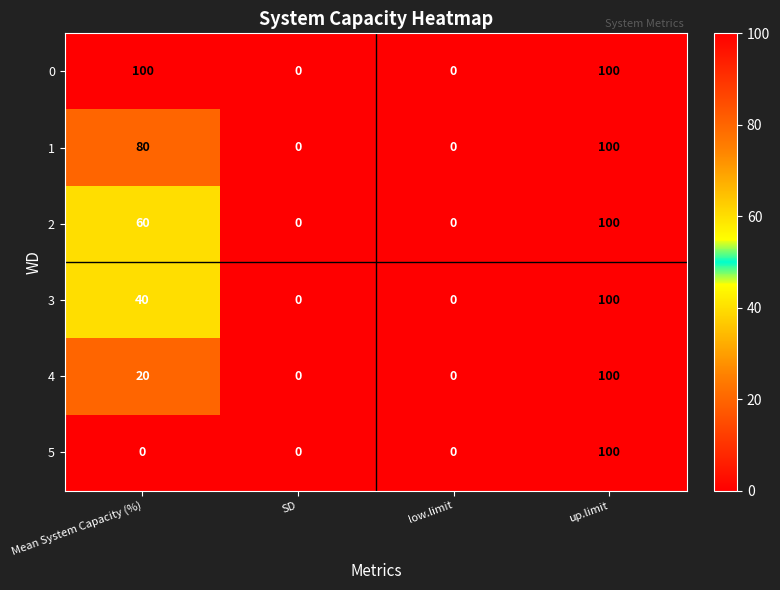

The value of 0 at SD is -63. True or false?

False